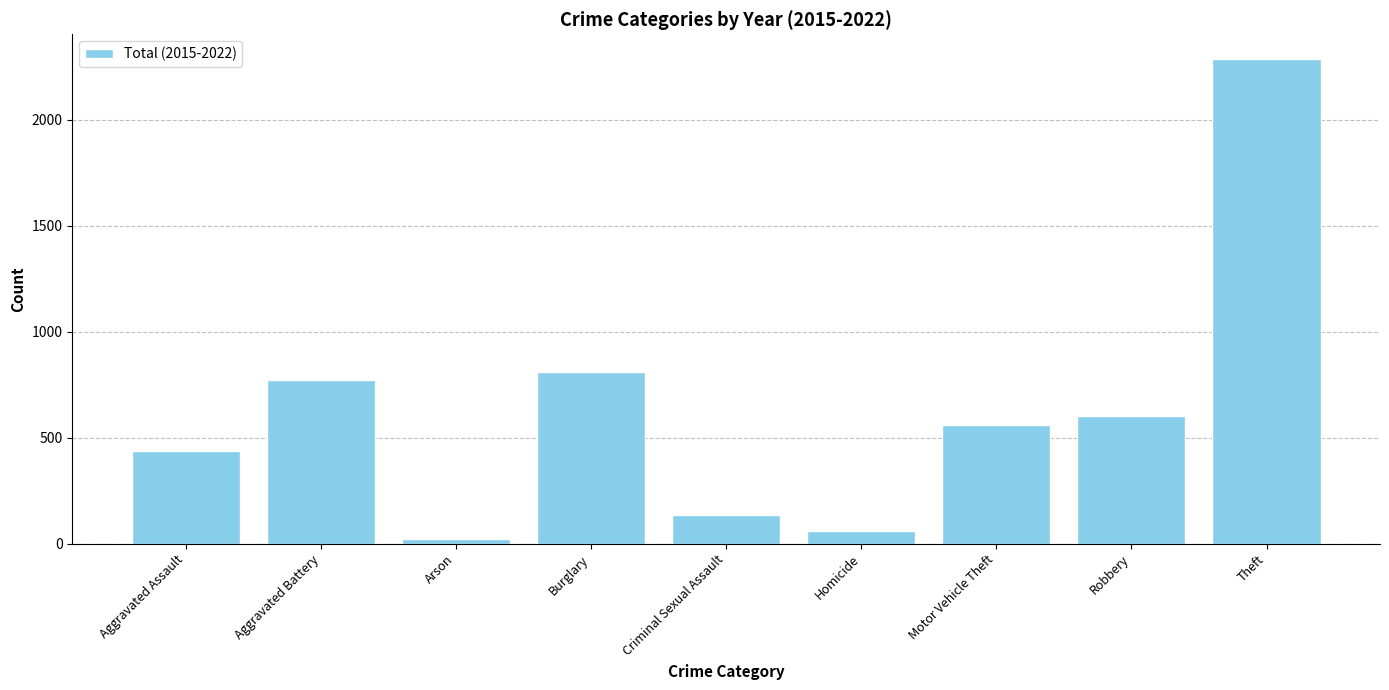

Which label corresponds to the largest value in the chart?

Theft